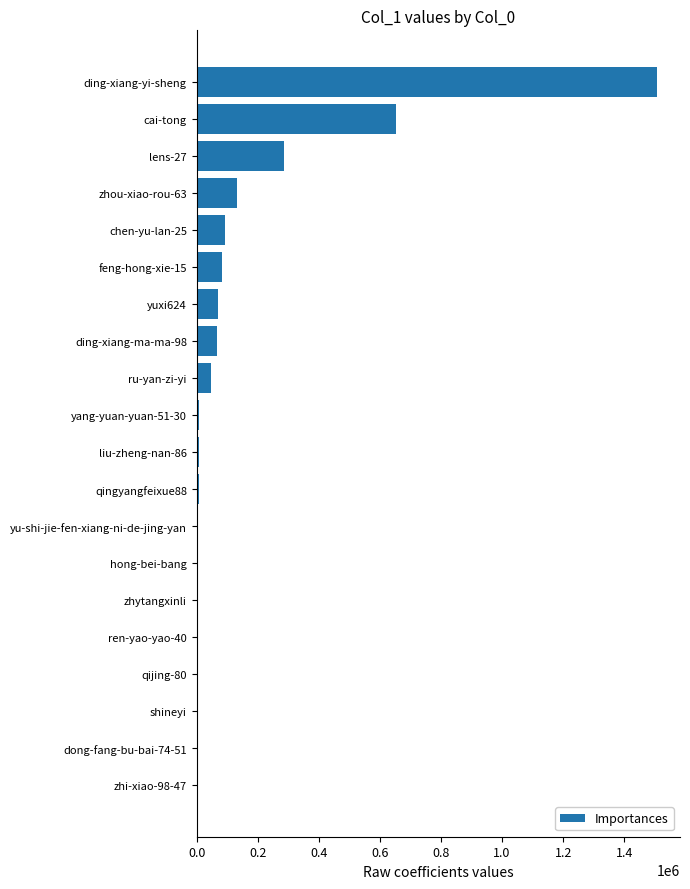

Which category has the highest value across all series?

ding-xiang-yi-sheng